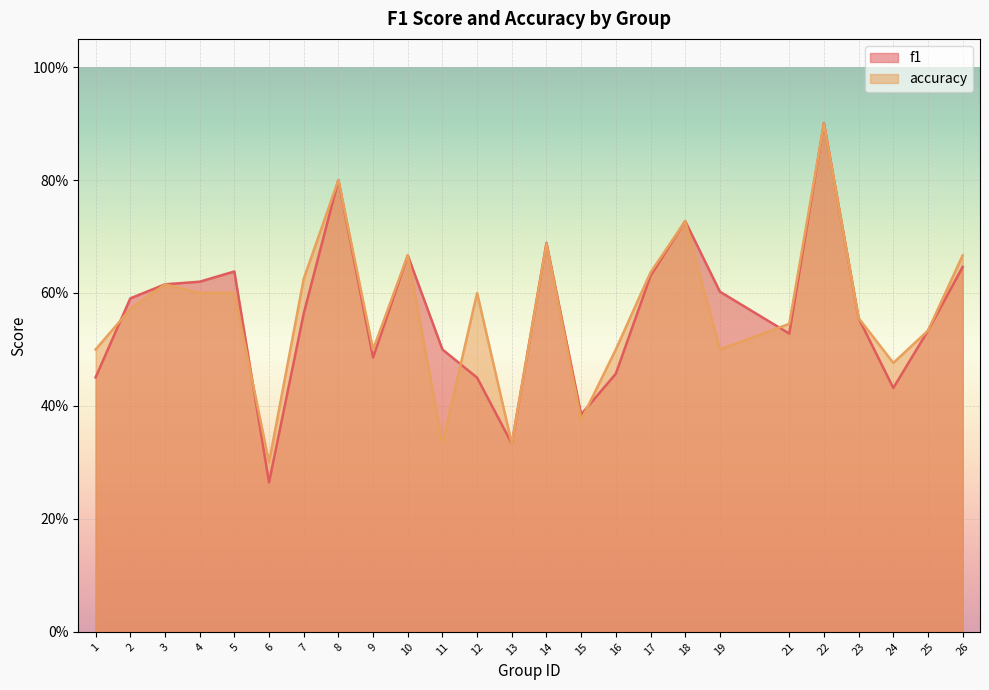

Does the chart display data point markers on the line(s)?

No